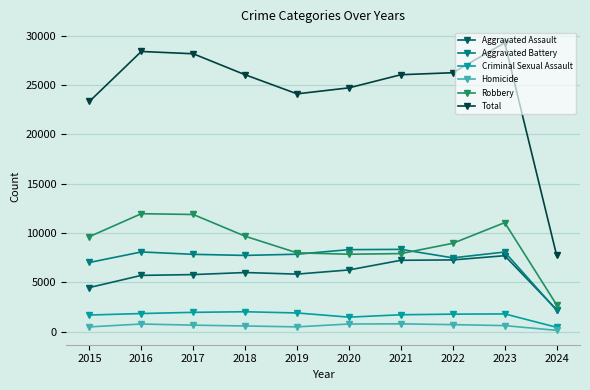

Rank the series at 2018 from lowest to highest value.

Homicide, Criminal Sexual Assault, Aggravated Assault, Aggravated Battery, Robbery, Total